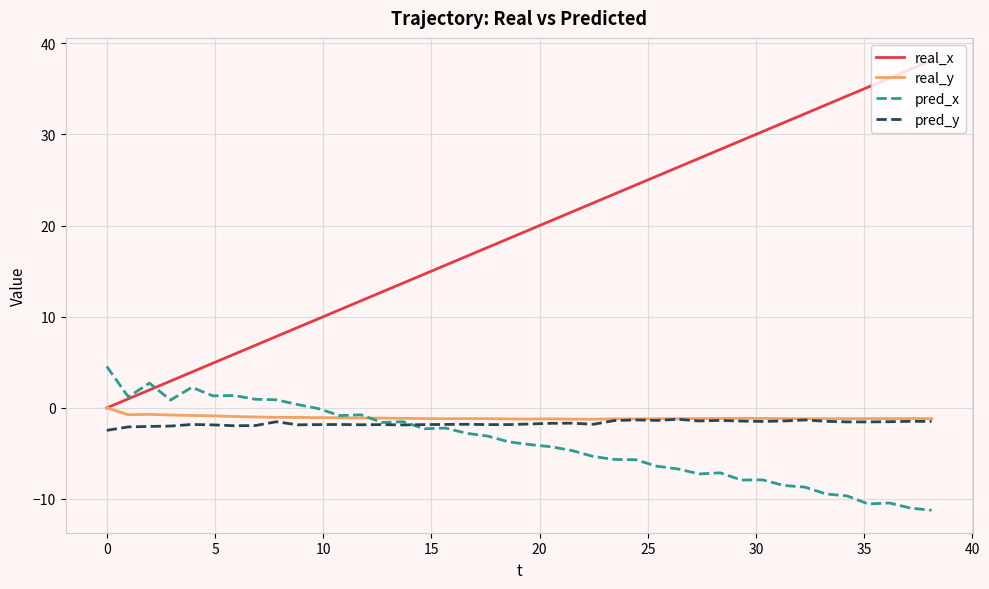

What is the minimum value for pred_y?

-2.5